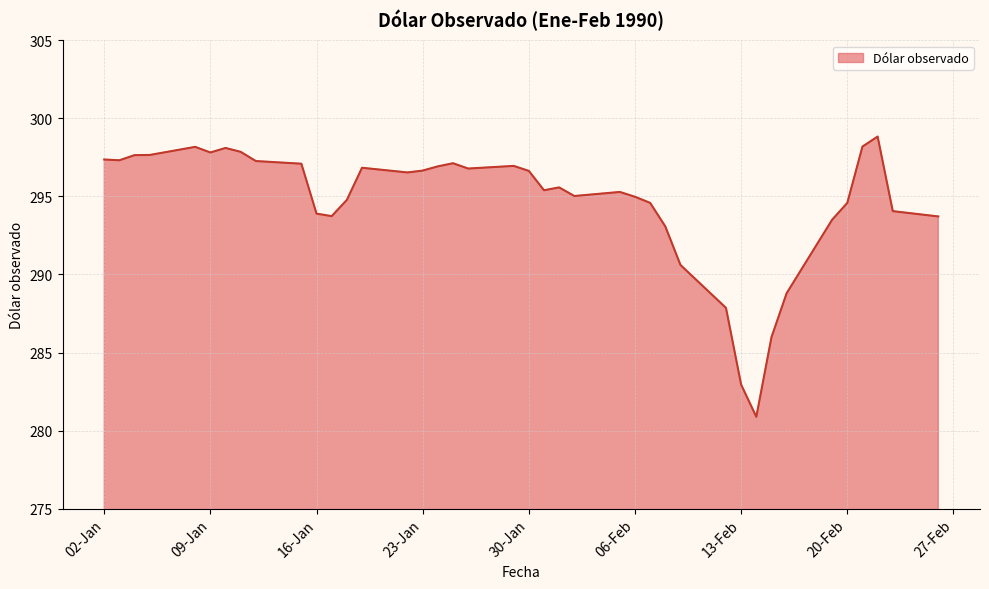

What is the greatest value displayed?

298.8